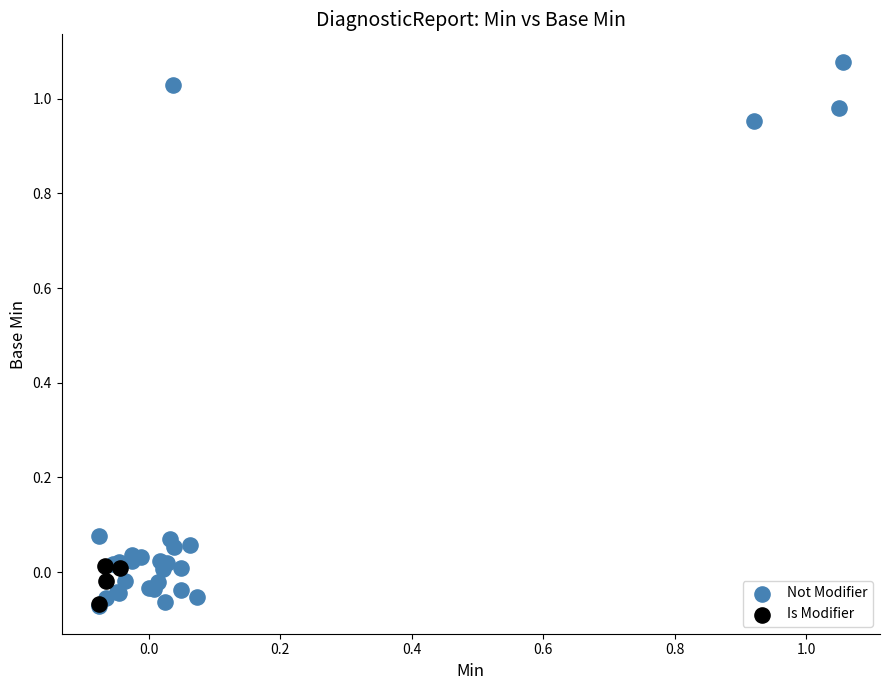

Which series contains the highest Y value?

Not Modifier